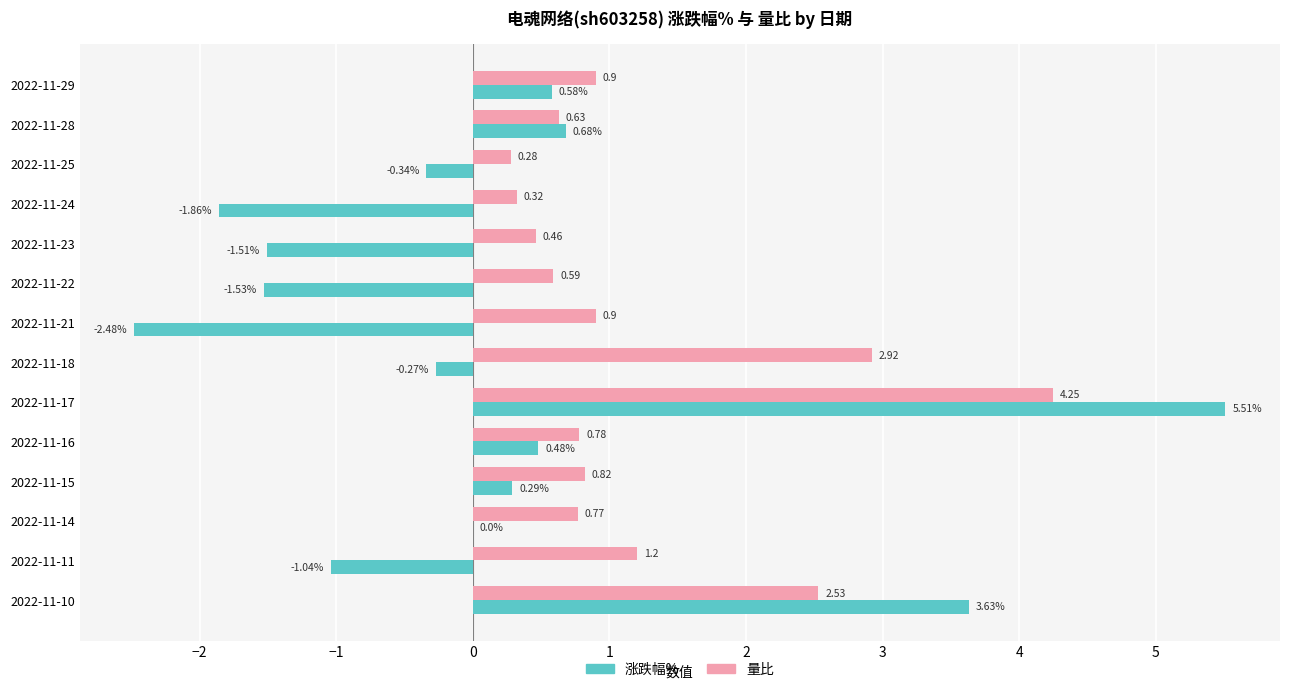

How many distinct data groups are displayed?

2